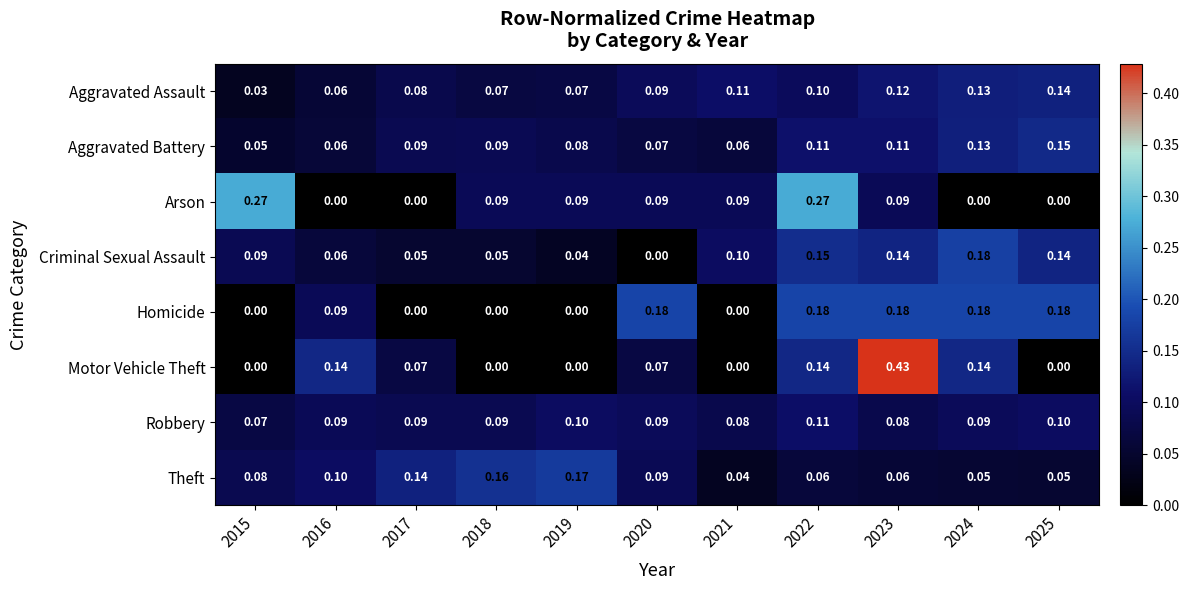

Is the value of Motor Vehicle Theft at 2019 greater than the value of Robbery at 2015?

No